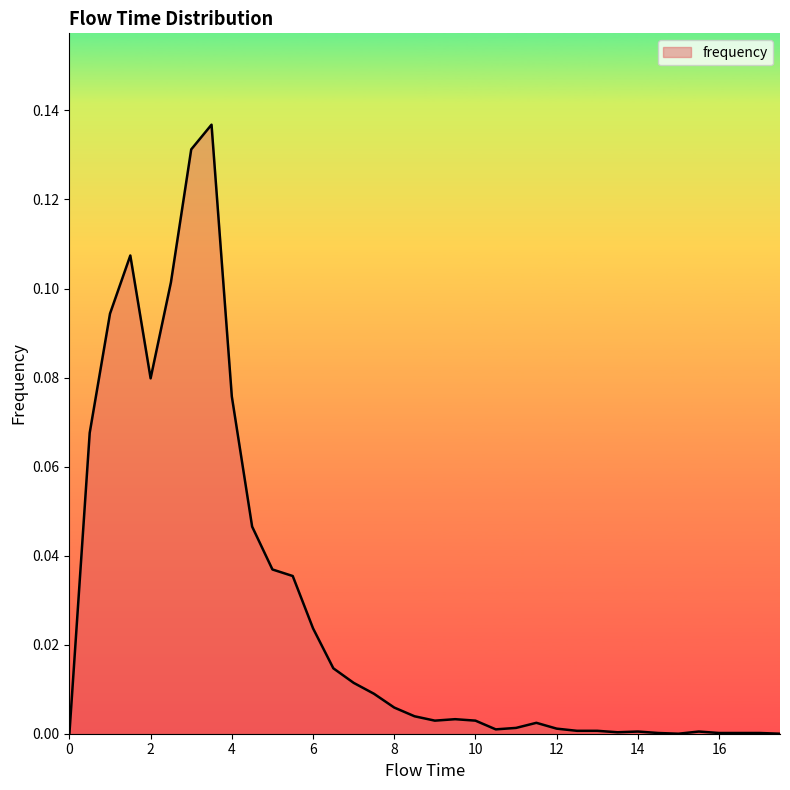

How many points are lower than both their immediate neighbors (excluding endpoints)?

5